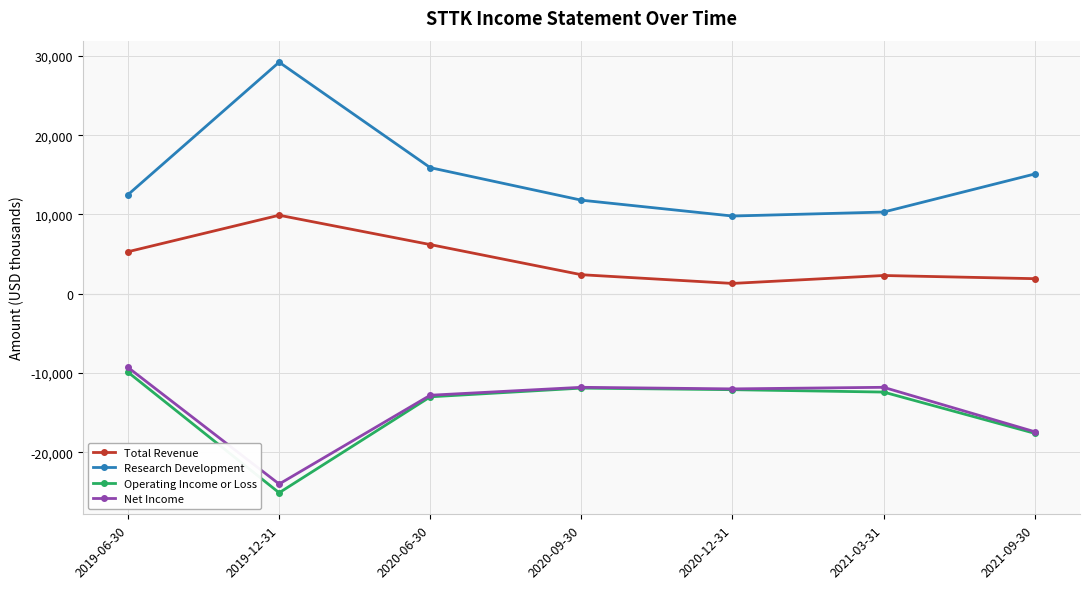

True or false: Research Development has a value of 17781 at 2019-06-30.

False